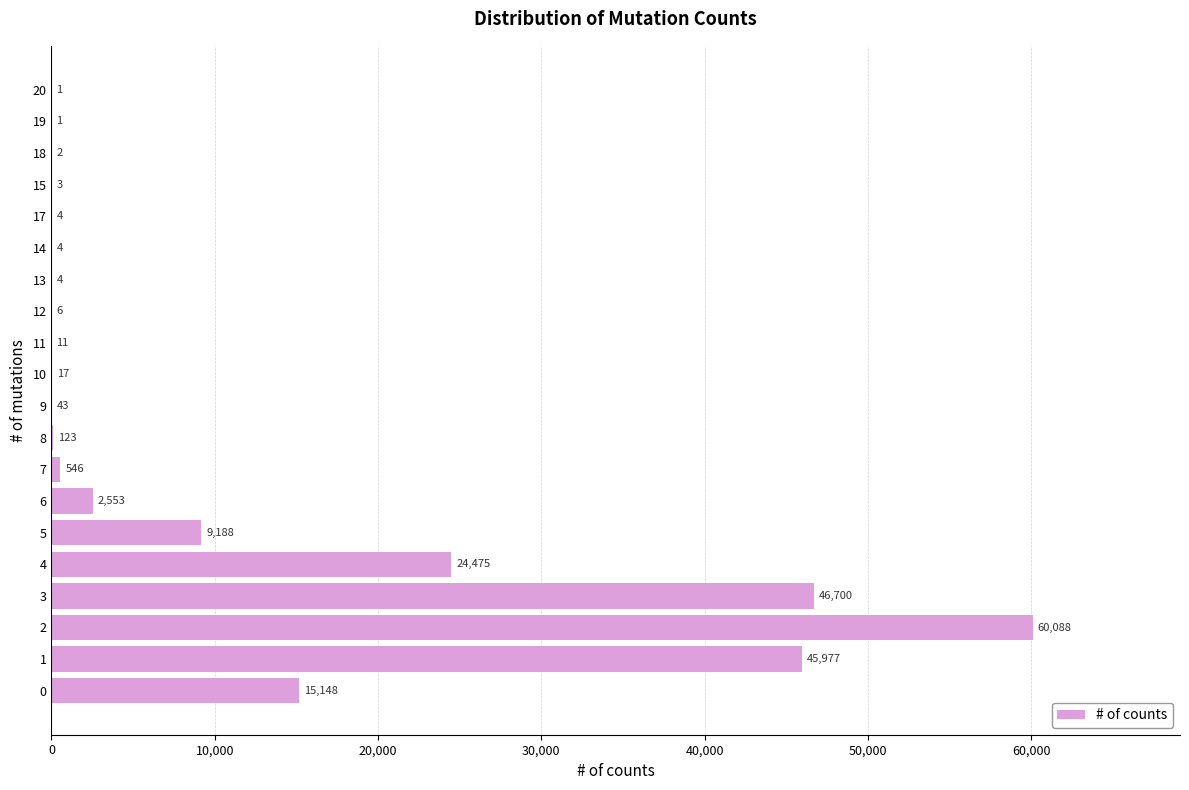

Are the bars horizontal?

Yes